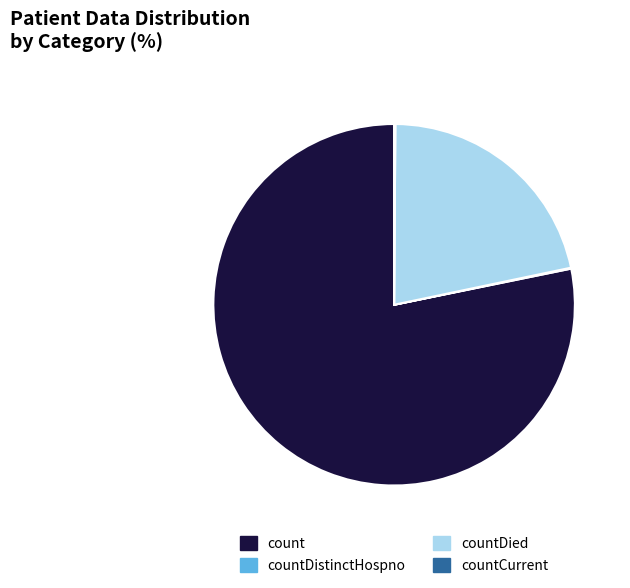

The countDied slice represents 22% of the pie. True or false?

True